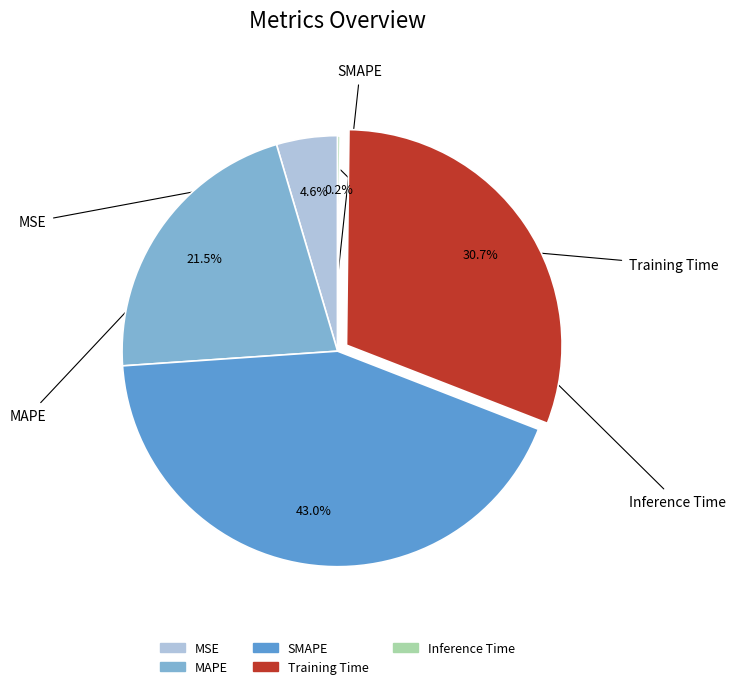

Count the number of slices in the pie.

5